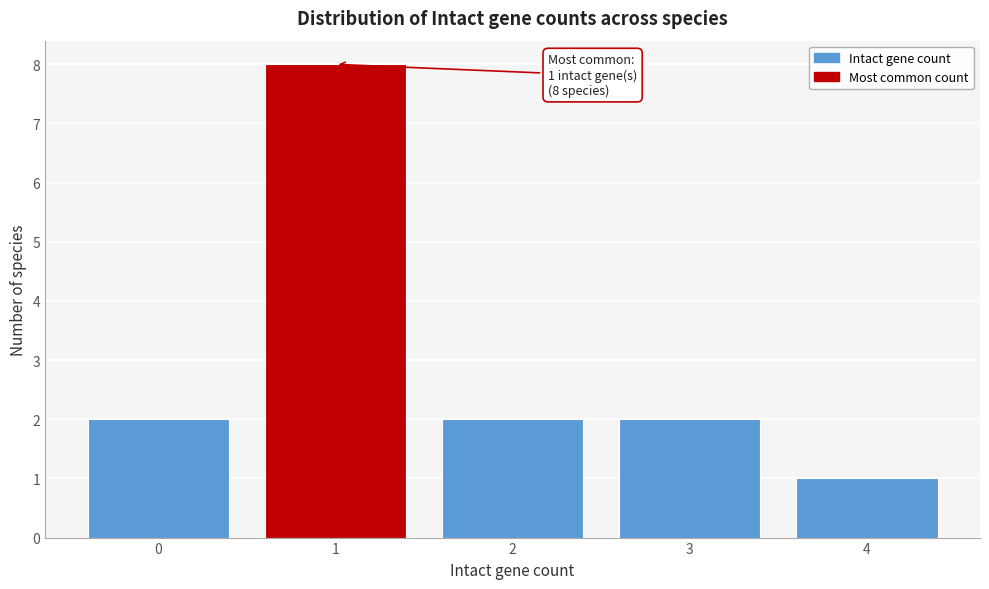

Which range on the x-axis has the tallest bar?

0.5 to 1.5